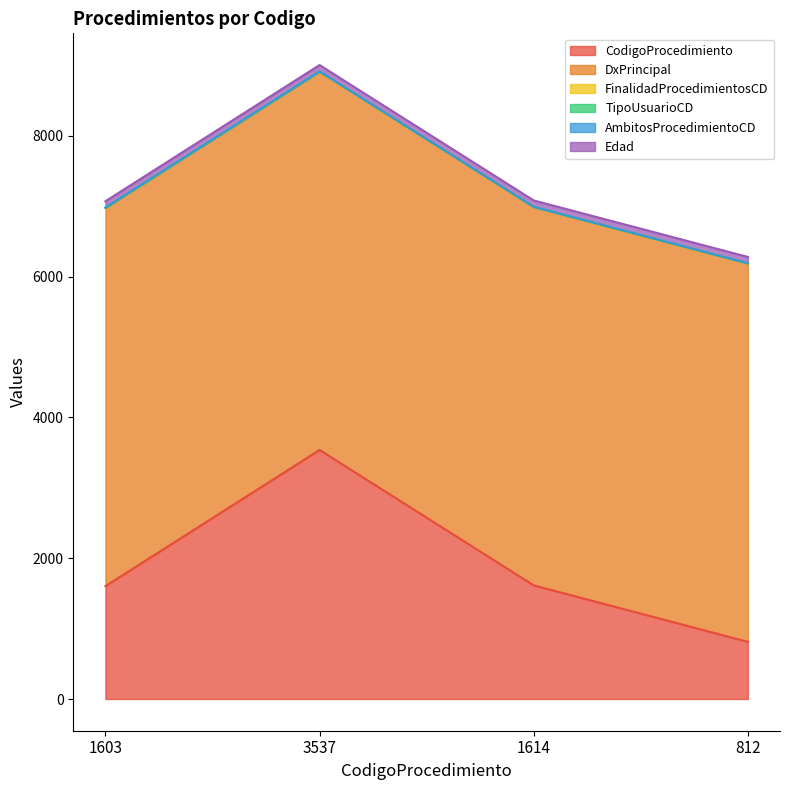

True or false: TipoUsuarioCD has more than 0 interior local peaks.

False